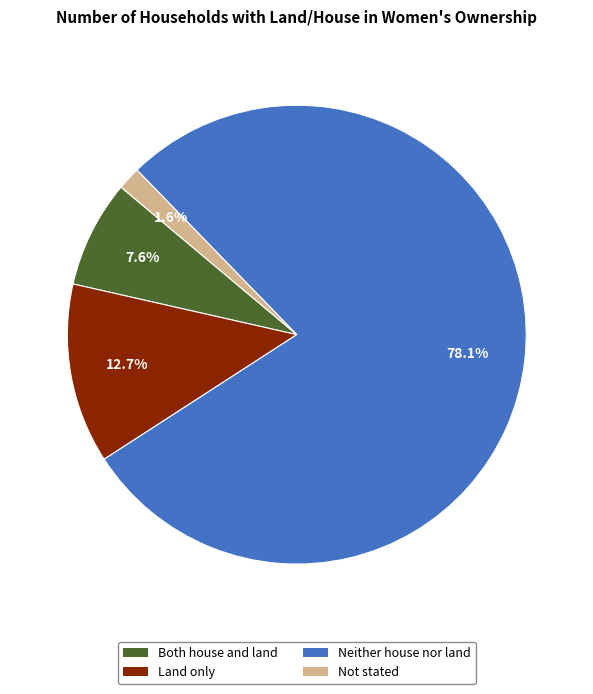

Which has a higher value, Land only or Neither house nor land?

Neither house nor land